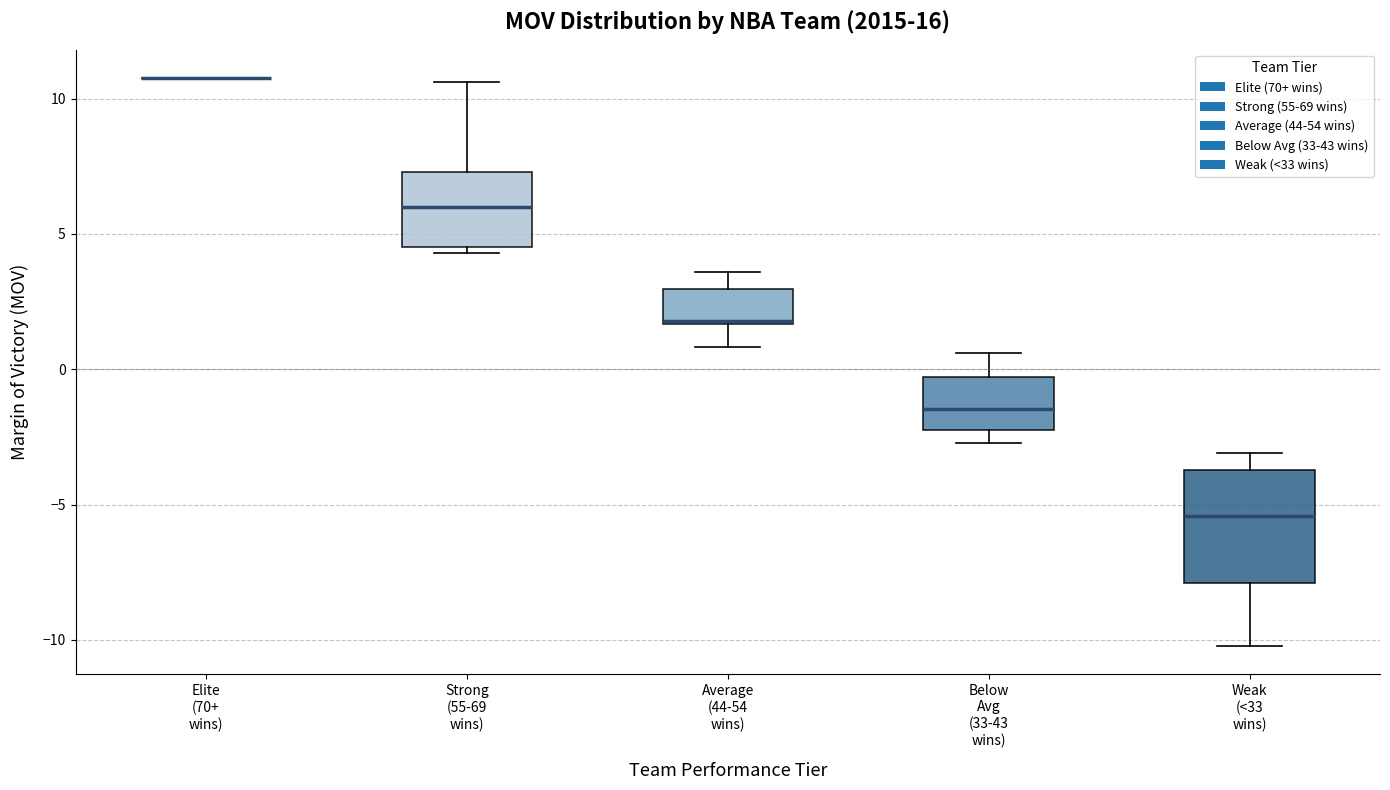

Which box is the tallest, from its lower edge to its upper edge?

Weak (<33 wins)